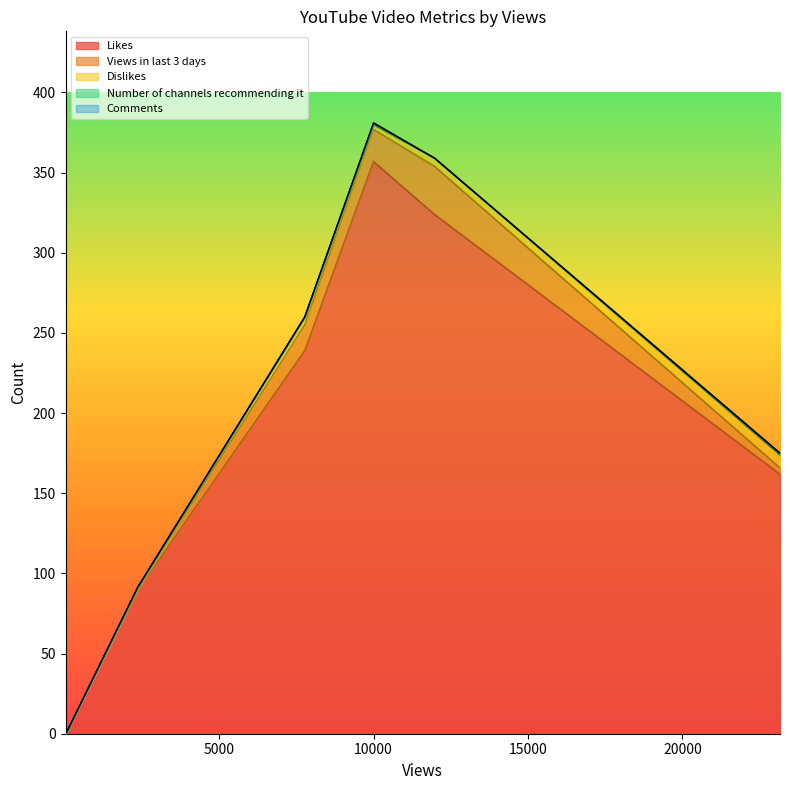

Which category has the highest value in the Dislikes series?

23164